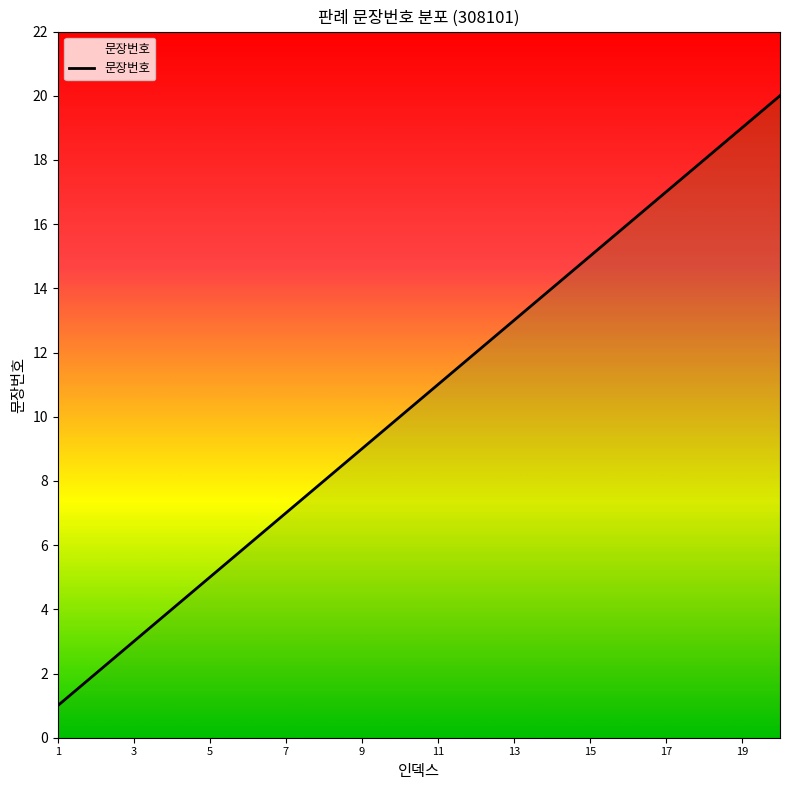

True or false: the data has more than 1 interior local peaks.

False